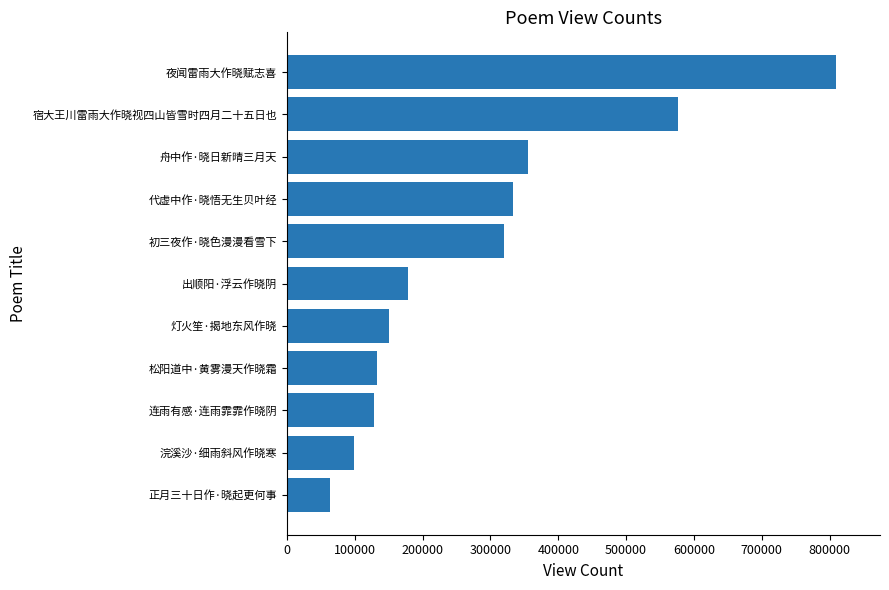

The value at 灯火笙·揭地东风作晓 is 150853. True or false?

True